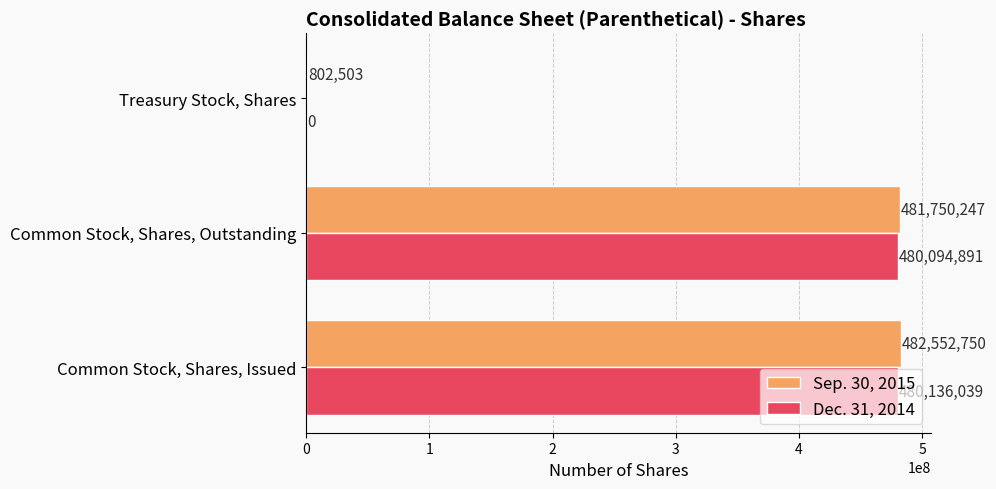

Read the Dec. 31, 2014 value at Common Stock, Shares, Issued, to the nearest 50.

480136050